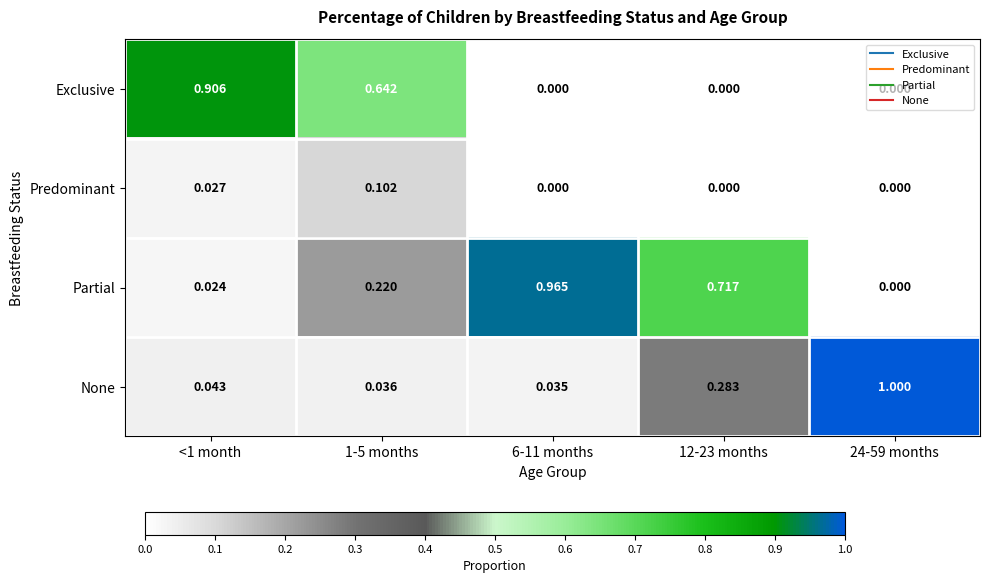

Is the value of Partial at 1-5 months greater than the value of Exclusive at 24-59 months?

Yes